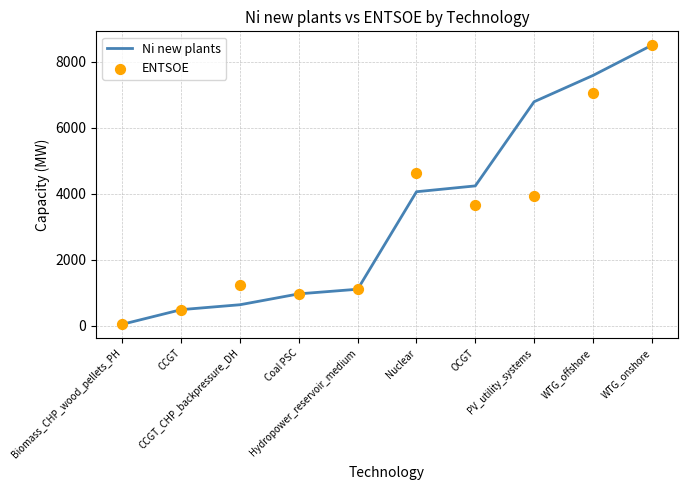

Which series contains the highest Y value?

Ni new plants